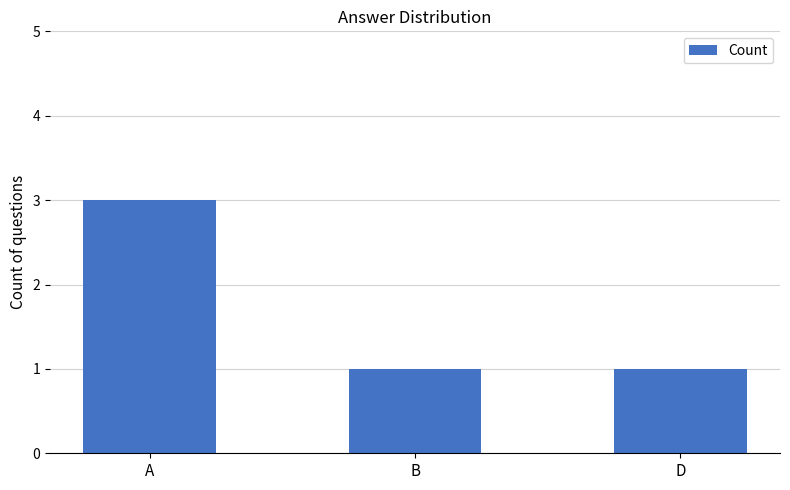

True or false: the data shows 1 at B.

True